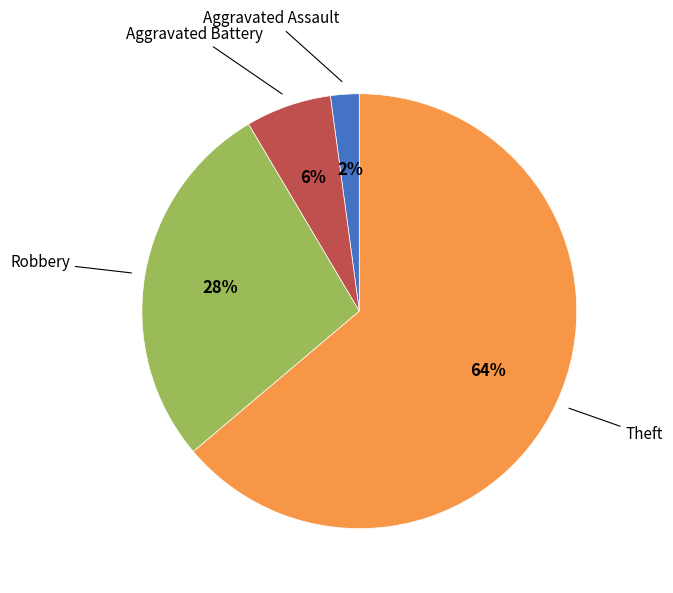

Does any single category account for the majority?

Yes